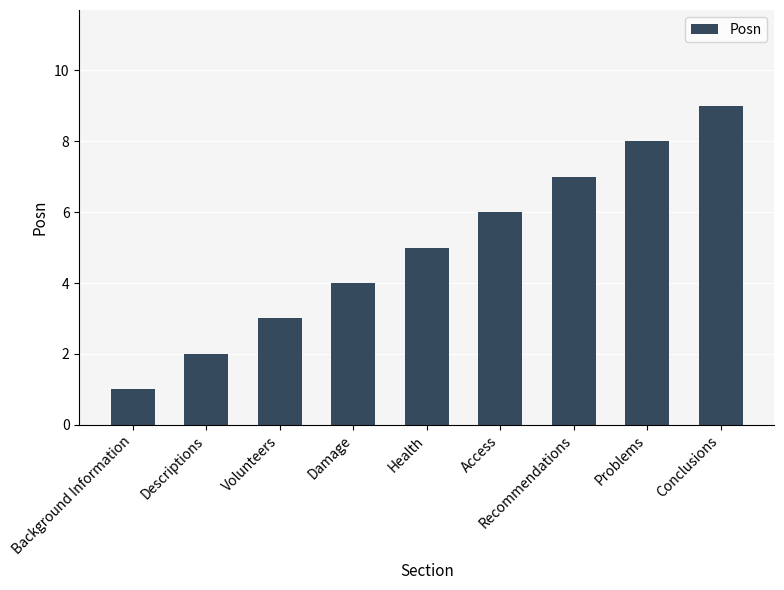

Approximately how many times larger is the value at Volunteers compared to Conclusions?

0.3